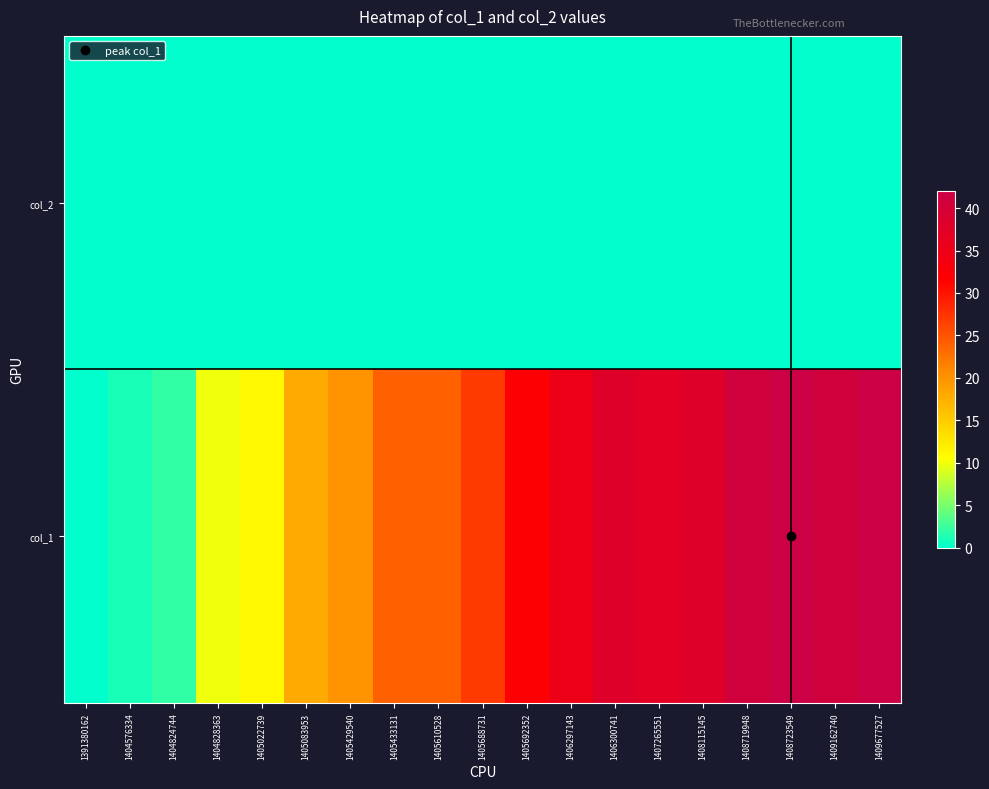

What is the greatest value displayed?

42